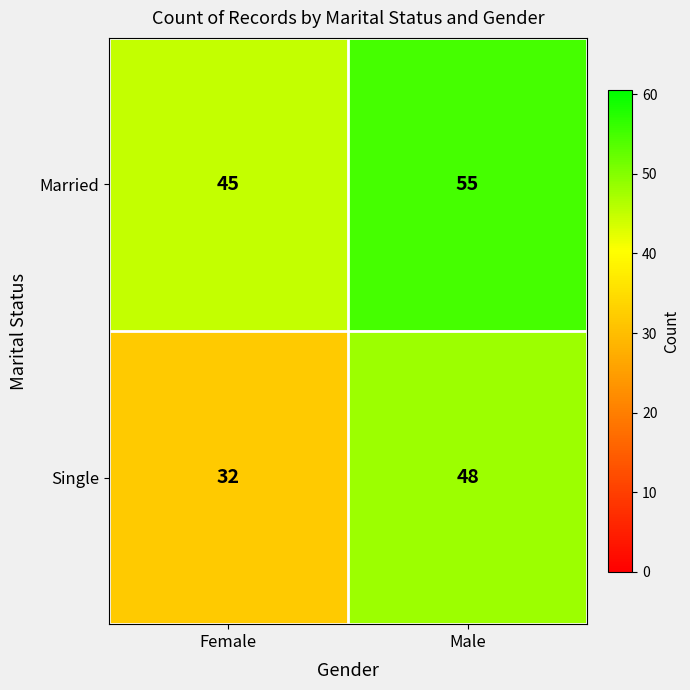

Reading left to right, extract all data points from this chart.

Married: Female=45	Male=55
Single: Female=32	Male=48